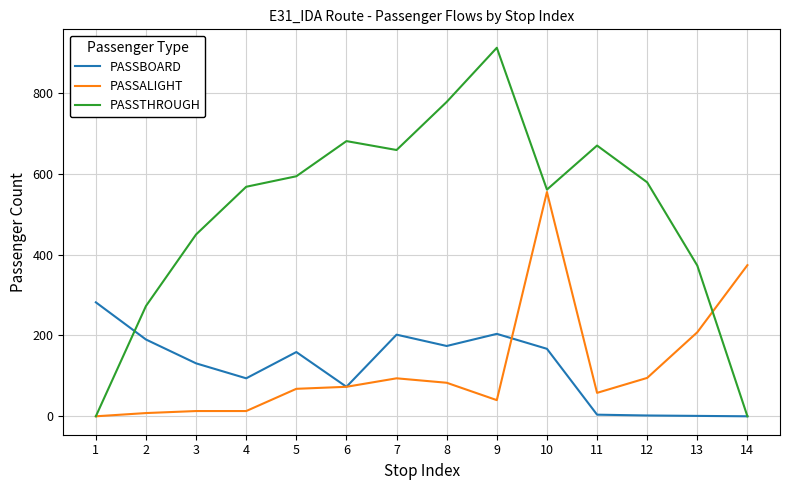

True or false: PASSBOARD has more than 1 interior local peaks.

True